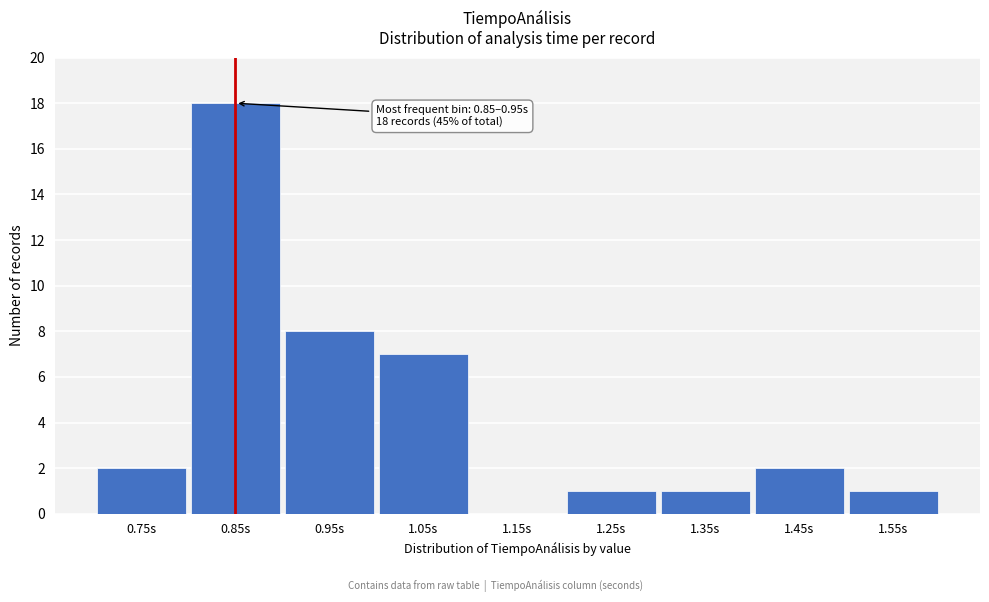

Reading left to right, list all the values displayed in this chart.

0.75s=2	0.85s=18	0.95s=8	1.05s=7	1.15s=0	1.25s=1	1.35s=1	1.45s=2	1.55s=1